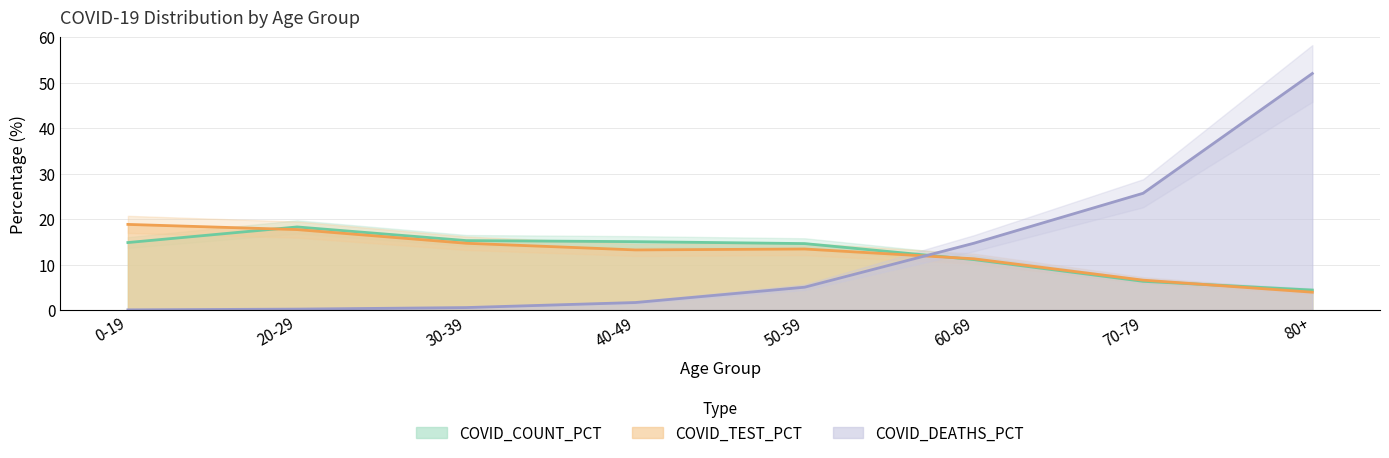

List the series in order of their peak value, highest first.

COVID_DEATHS_PCT, COVID_TEST_PCT, COVID_COUNT_PCT